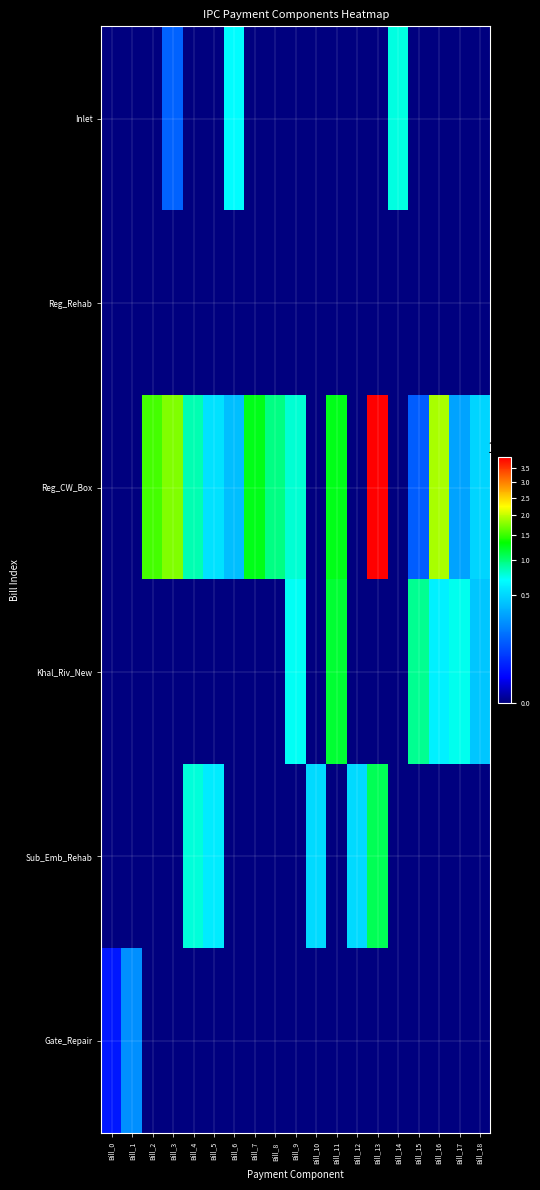

Between Bill_0 and Bill_5, which series saw the biggest shift?

Sub_Emb_Rehab